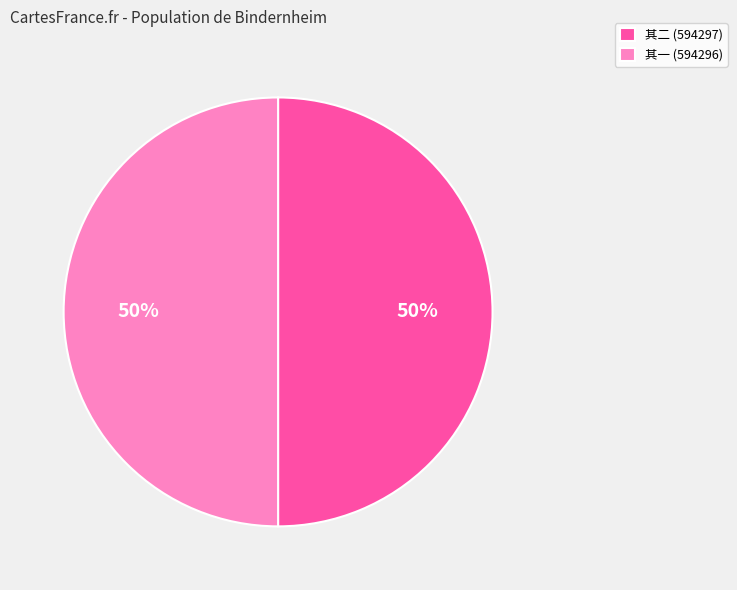

Approximately how many times larger is the value at 其二 (594297) compared to 其一 (594296)?

1.0